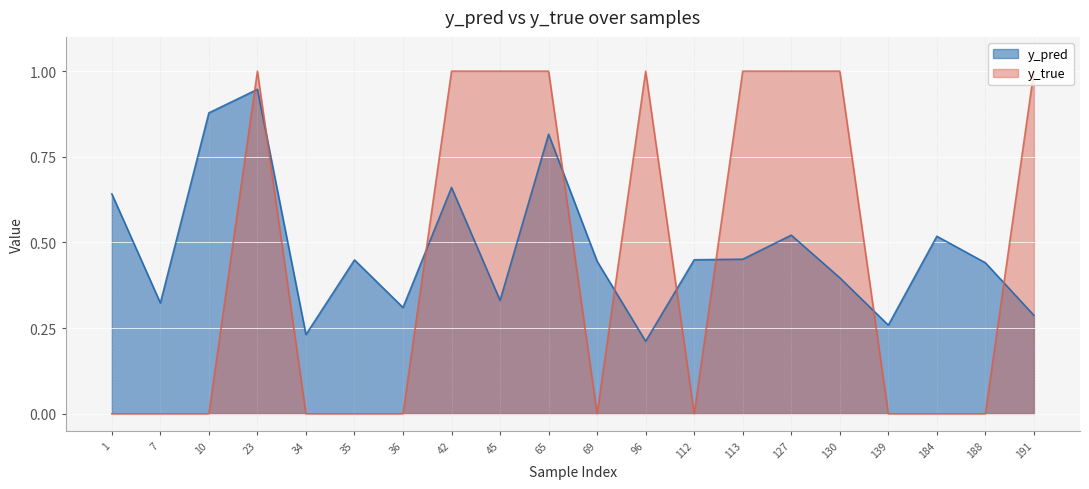

Where do y_pred and y_true first cross each other?

10 and 23